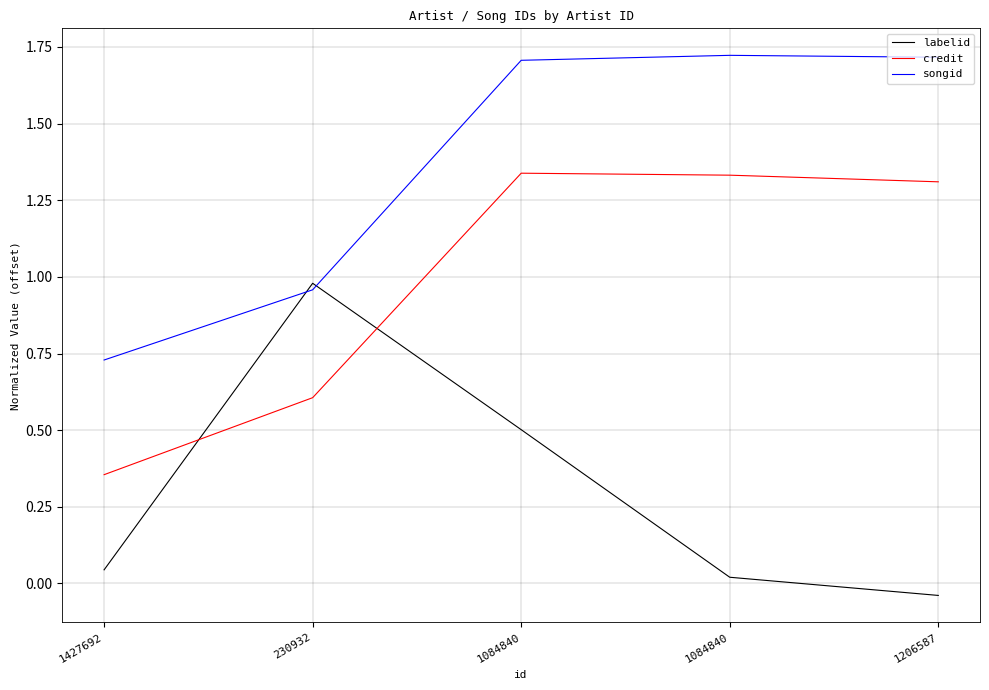

Is the value of labelid at 1206587 greater than the value of songid at 1427692?

No